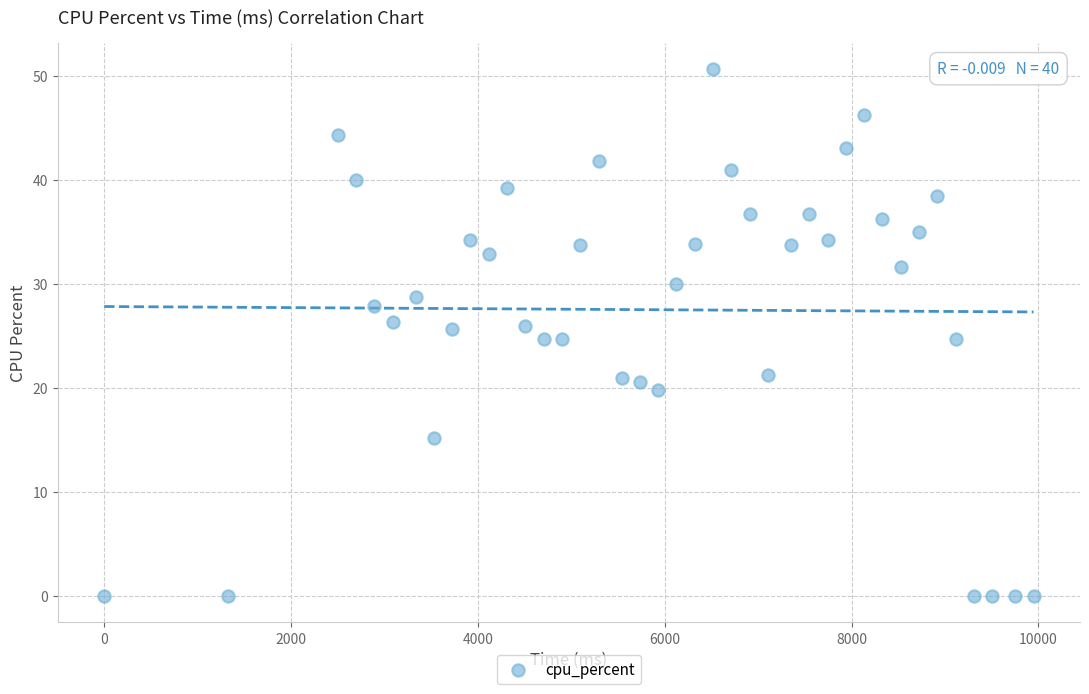

What is the range of Y values (max minus min)?

50.6